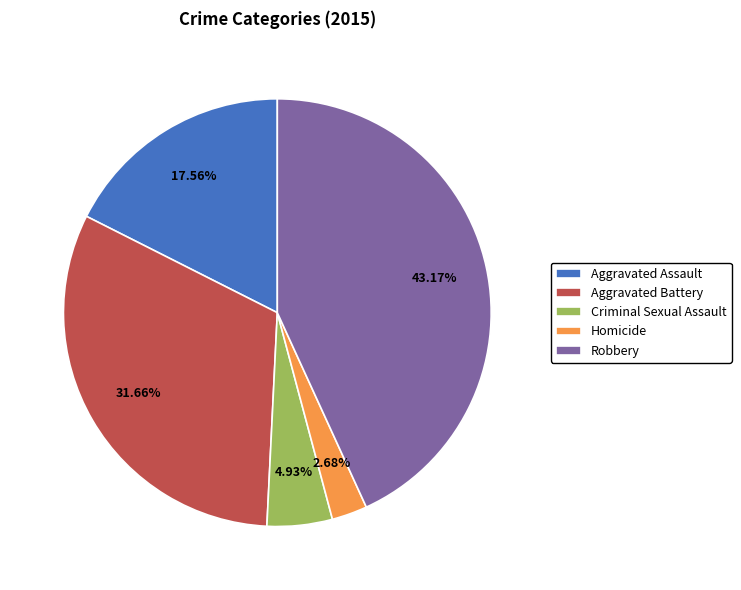

Between Aggravated Assault and Robbery, which is larger?

Robbery